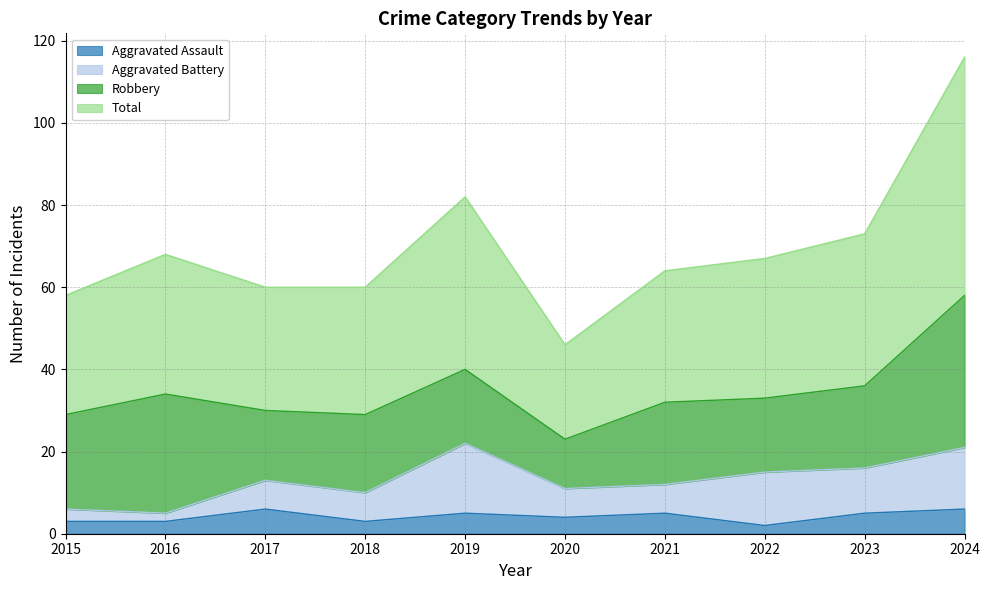

Rank the categories by Total value from highest to lowest.

2024, 2019, 2023, 2016, 2022, 2021, 2017, 2018, 2015, 2020